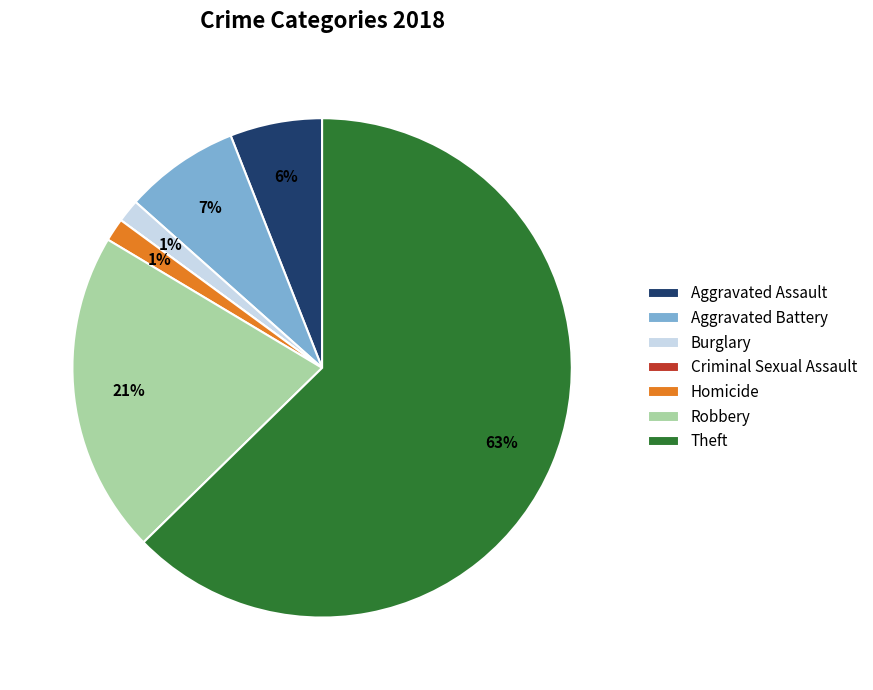

Which category has the biggest portion of the pie?

Theft